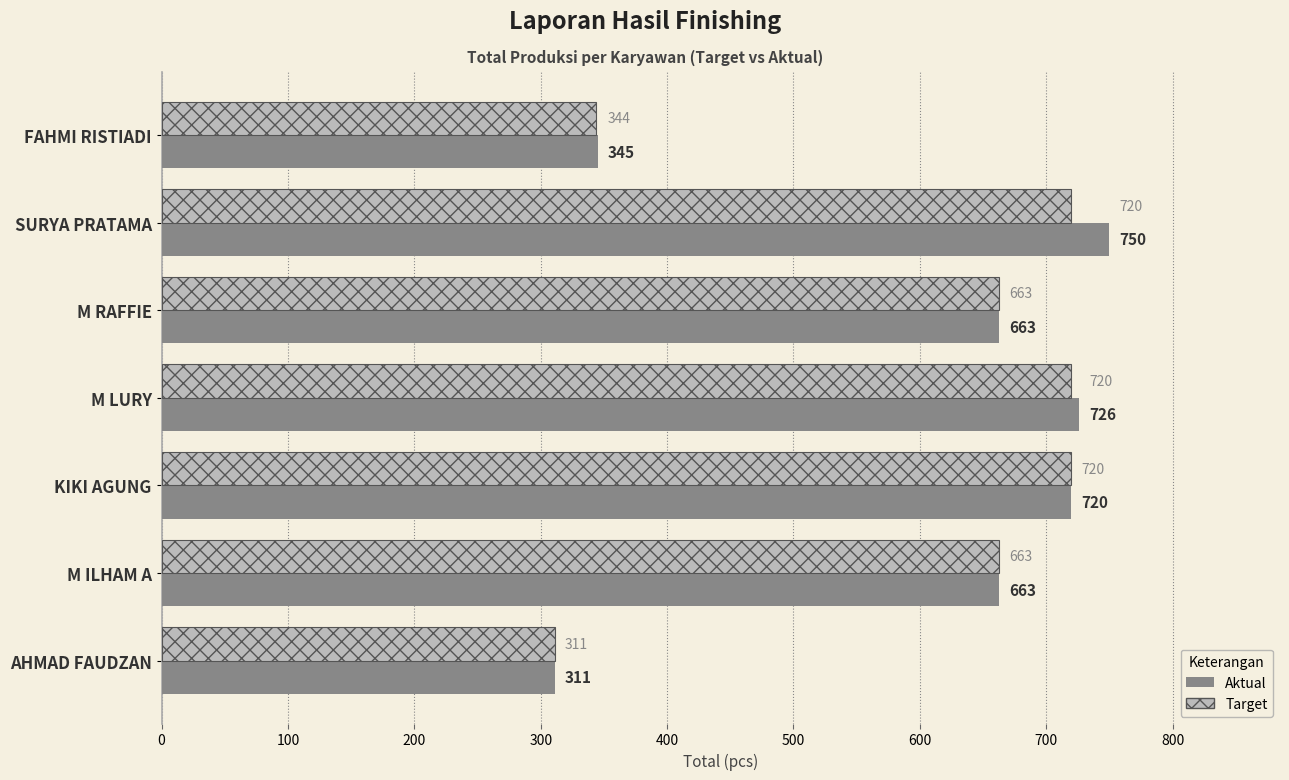

What is the difference between the maximum and minimum values in the Target series?

409